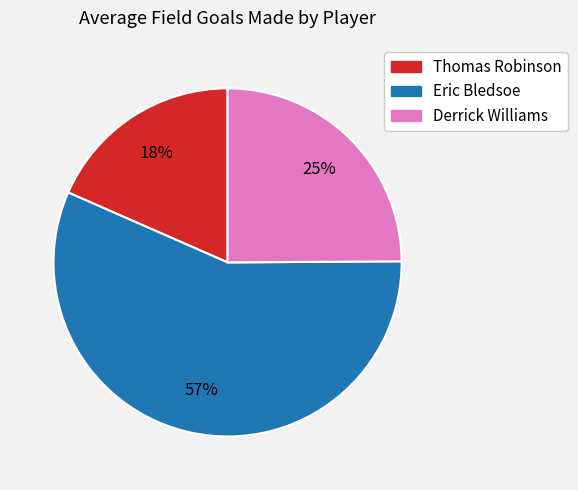

Is it true that Derrick Williams is 19% of the pie?

False